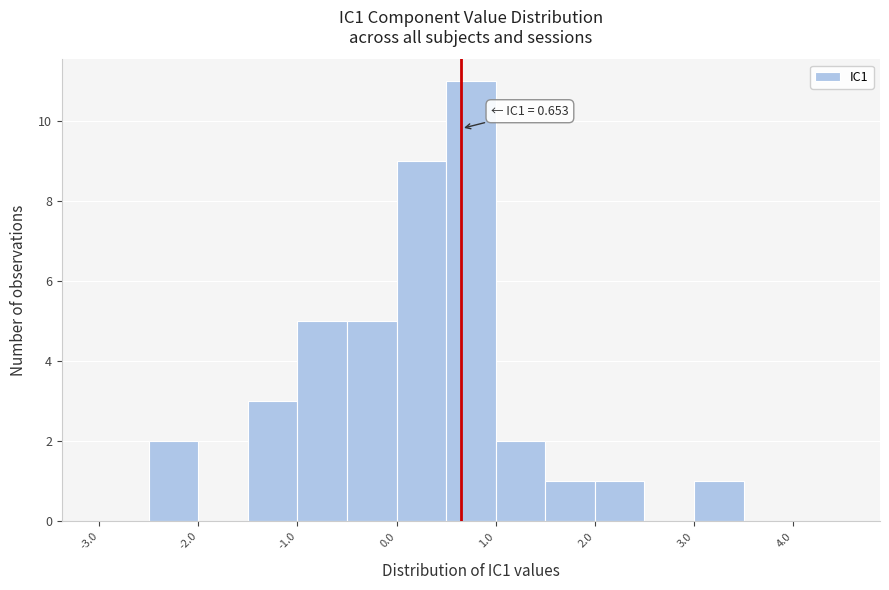

Over which range of the x-axis is the bar tallest?

0.5 to 1.0